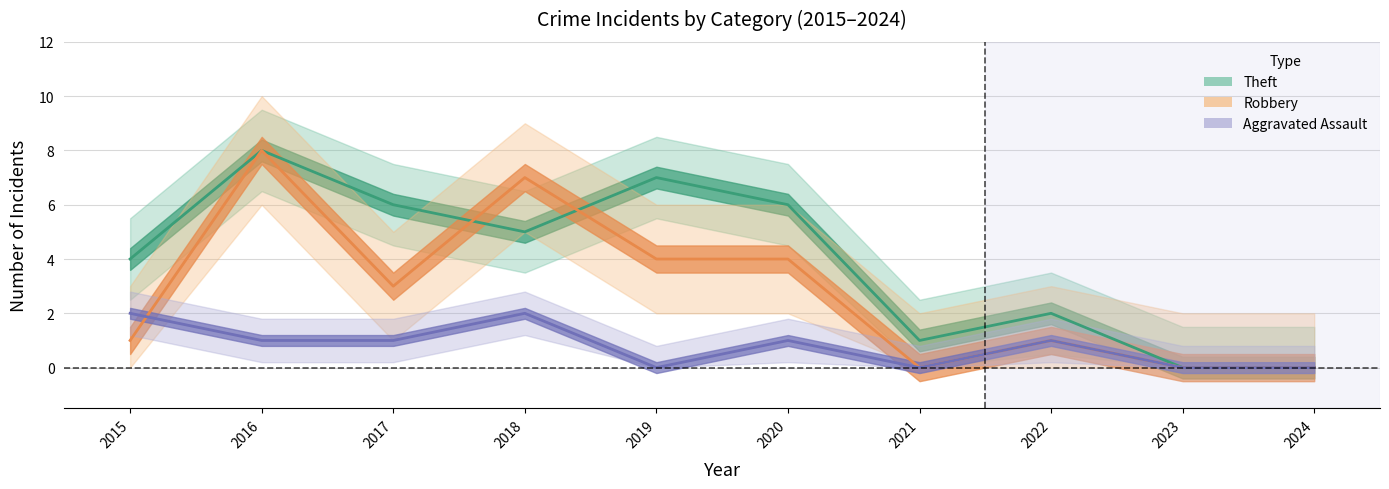

Which series changed the most between 2016 and 2019?

Robbery